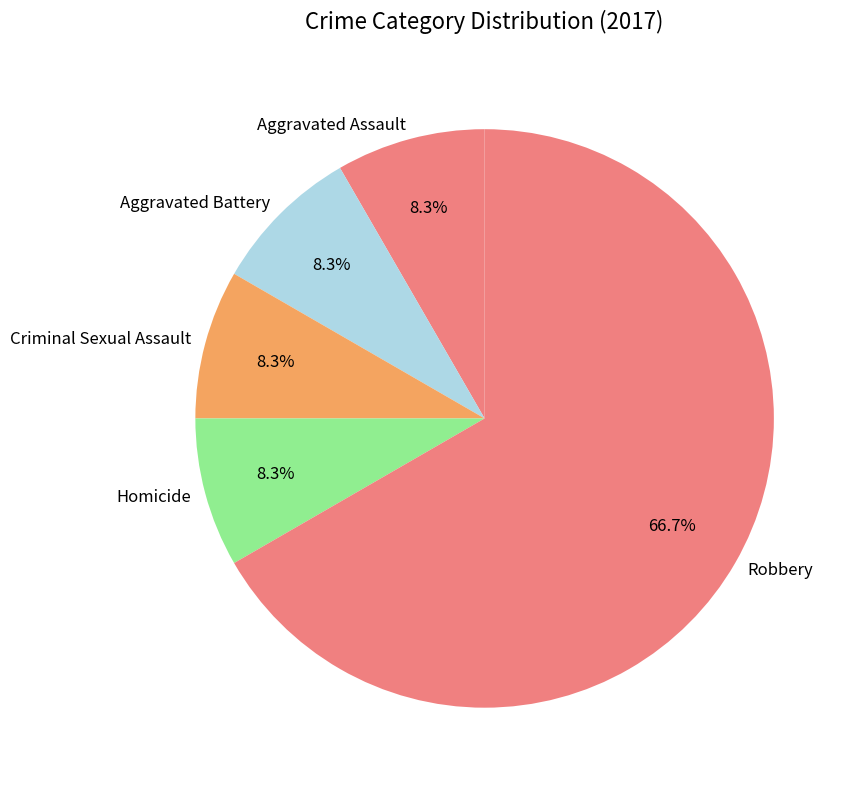

Approximately how many times larger is the value at Criminal Sexual Assault compared to Robbery?

0.1